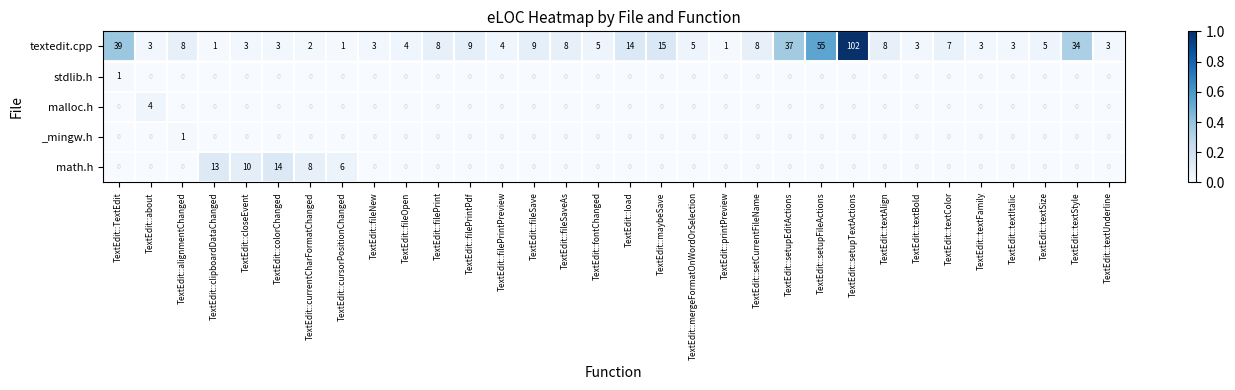

What is the spread (max minus min) of values at TextEdit::colorChanged?

14